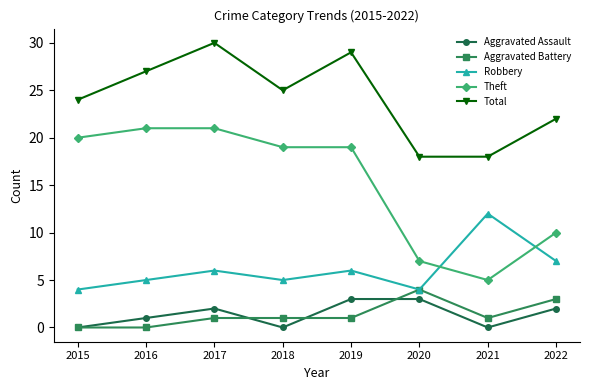

What are all the series names shown in the legend?

Aggravated Assault, Aggravated Battery, Robbery, Theft, Total